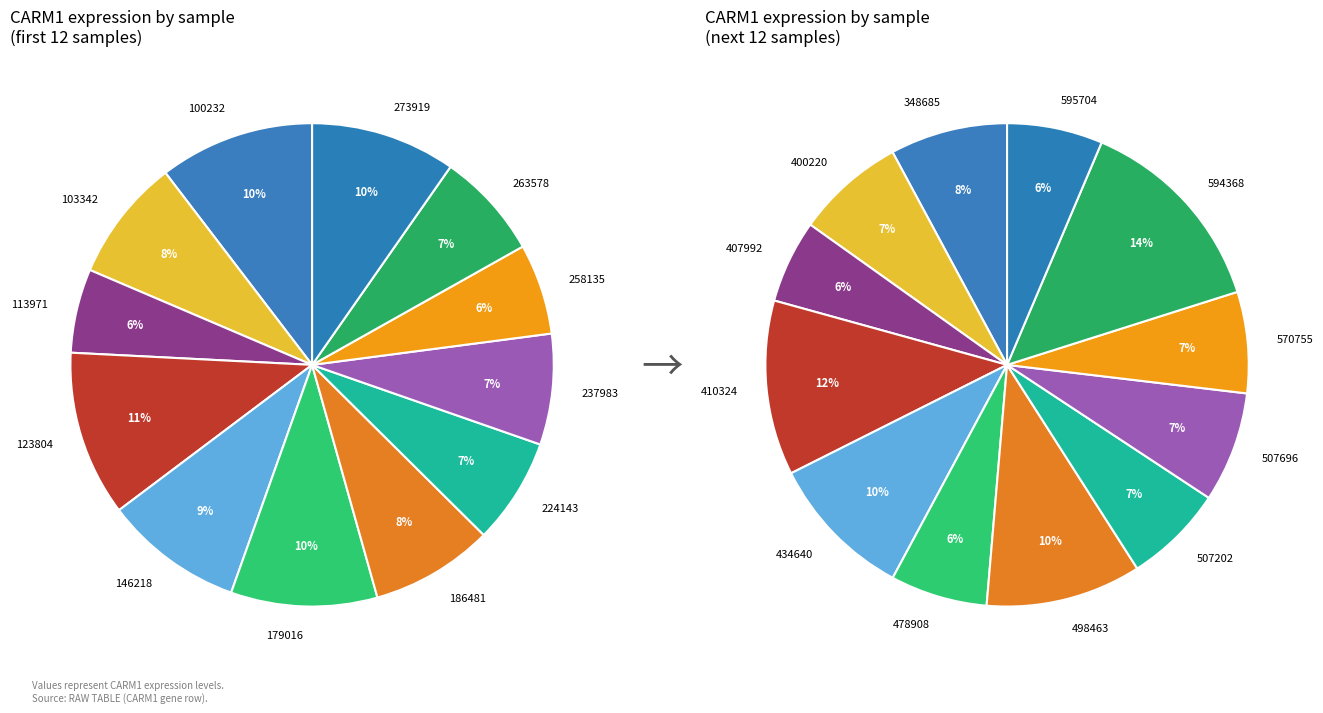

To the nearest percent, what is the combined percentage of 258135 and 263578?

13%